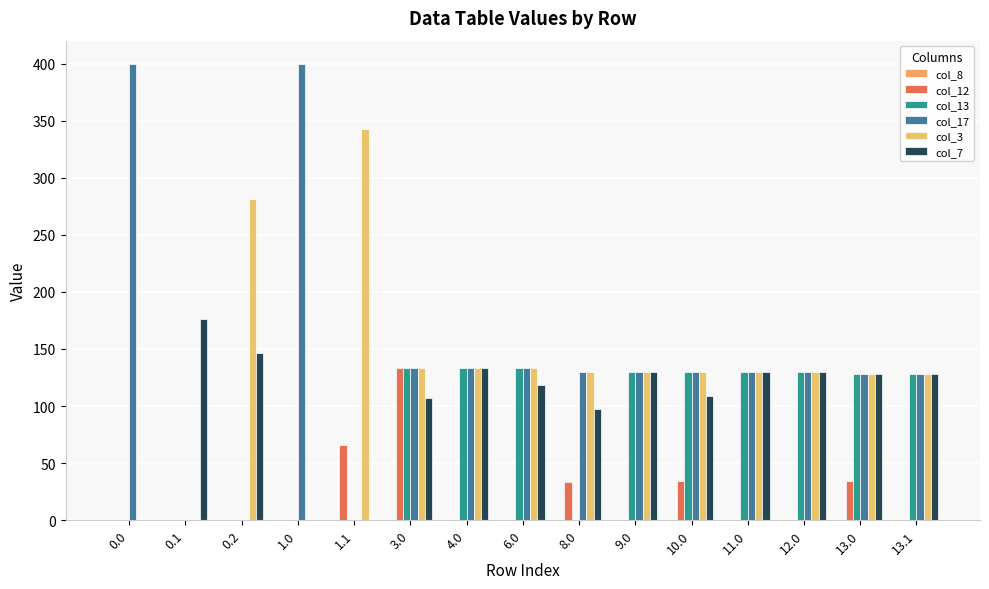

Reading right to left, list all the values displayed in this chart.

col_8: 0.0	0.0	0.0	0.0	0.0	0.0	0.0	0.0	0.0	0.0	0.0	0.0	0.0	0.0	0.0
col_12: 0.0	34.6	0.0	0.0	34.6	0.0	33.7	0.0	0.0	133.0	66.2	0.0	0.0	0.0	0.0
col_13: 128.0	128.0	130.0	130.0	130.0	130.0	0.0	133.0	133.0	133.0	0.0	0.0	0.0	0.0	0.0
col_17: 128.0	128.0	130.0	130.0	130.0	130.0	130.0	133.0	133.0	133.0	0.0	400.0	0.0	0.0	400.0
col_3: 128.0	128.0	130.0	130.0	130.0	130.0	130.0	133.0	133.0	133.0	342.7	0.0	281.0	0.0	0.0
col_7: 128.0	128.0	130.0	130.0	108.7	130.0	97.2	118.5	133.0	106.8	0.0	0.0	146.9	176.5	0.0